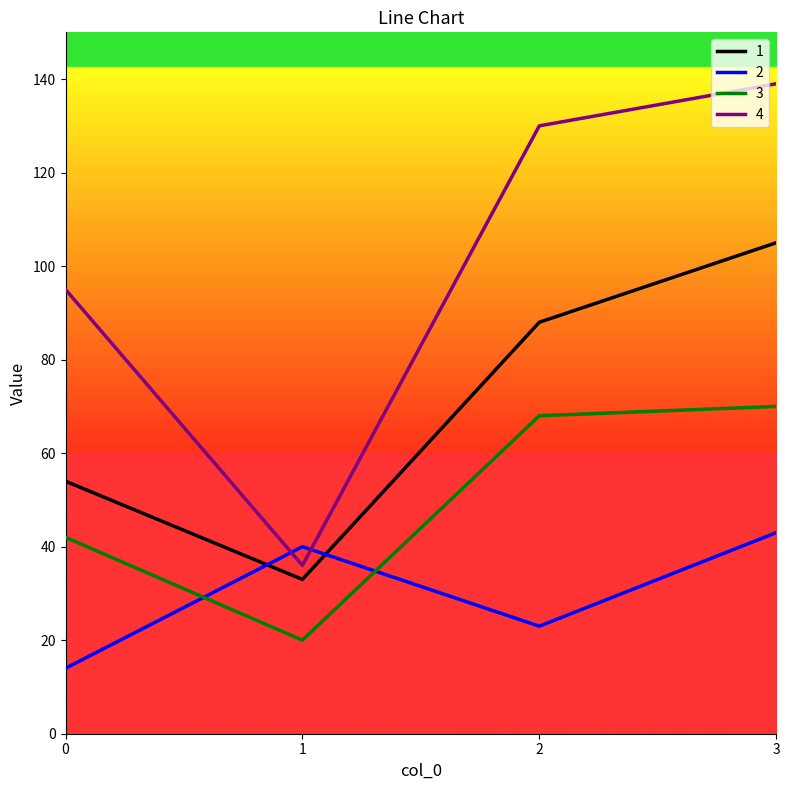

The value of 3 at 3 is 32. True or false?

False